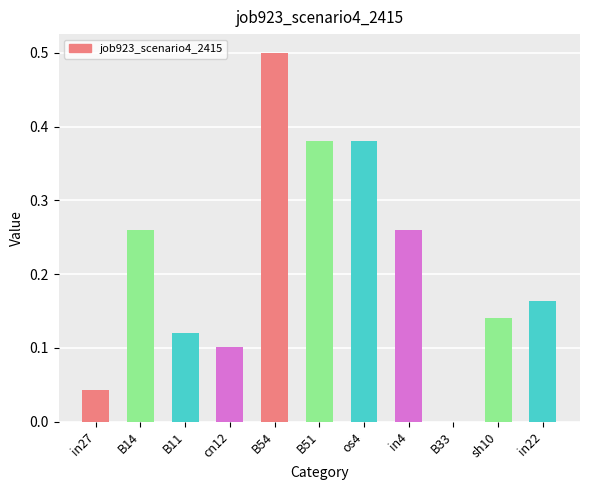

What value does the data have at B54?

0.5